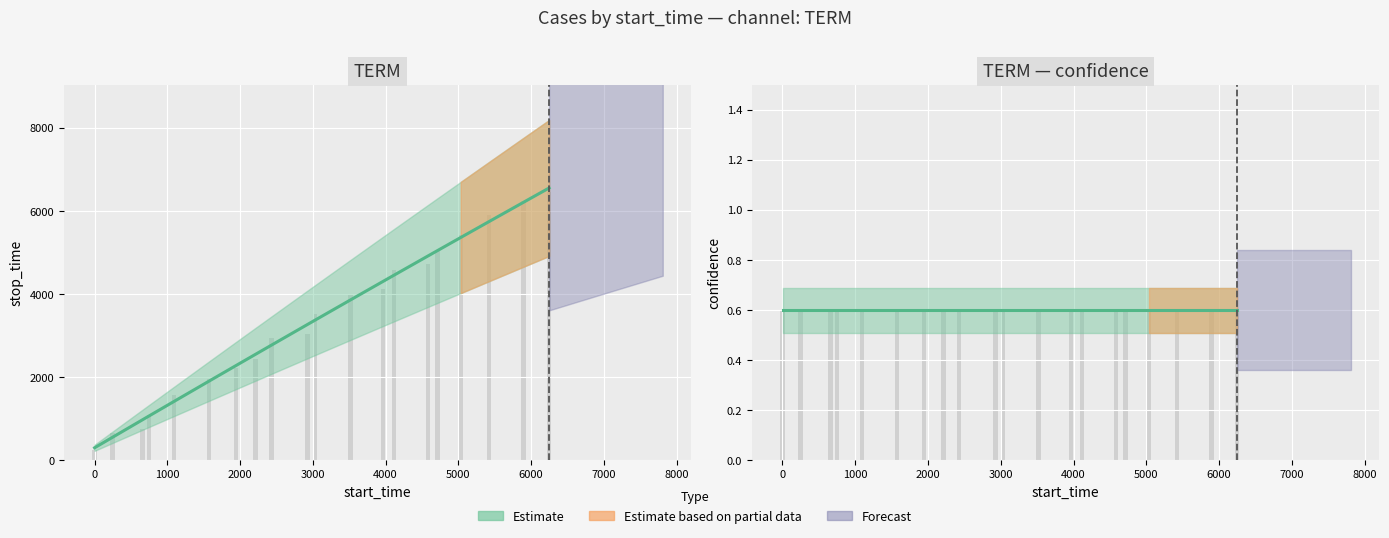

Between 9 and 10, which series saw the biggest shift?

stop_time